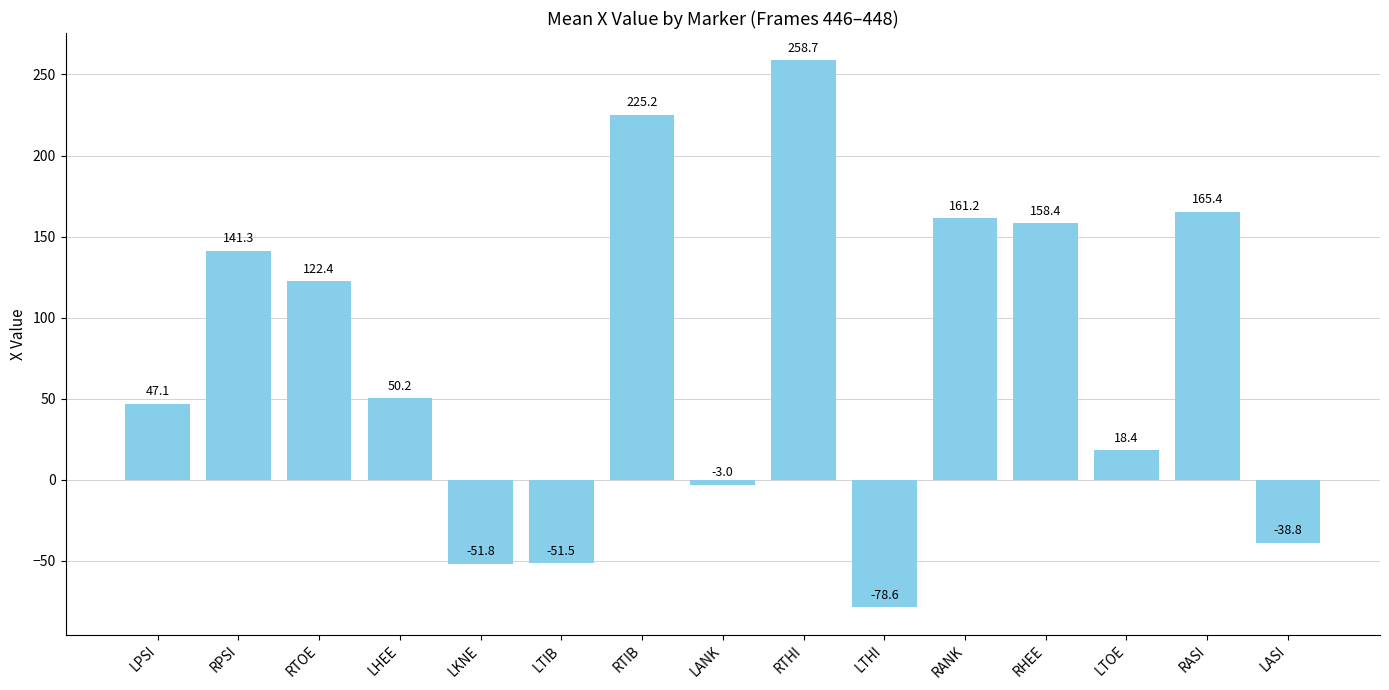

What is the difference between the values at RTIB and RPSI?

83.8